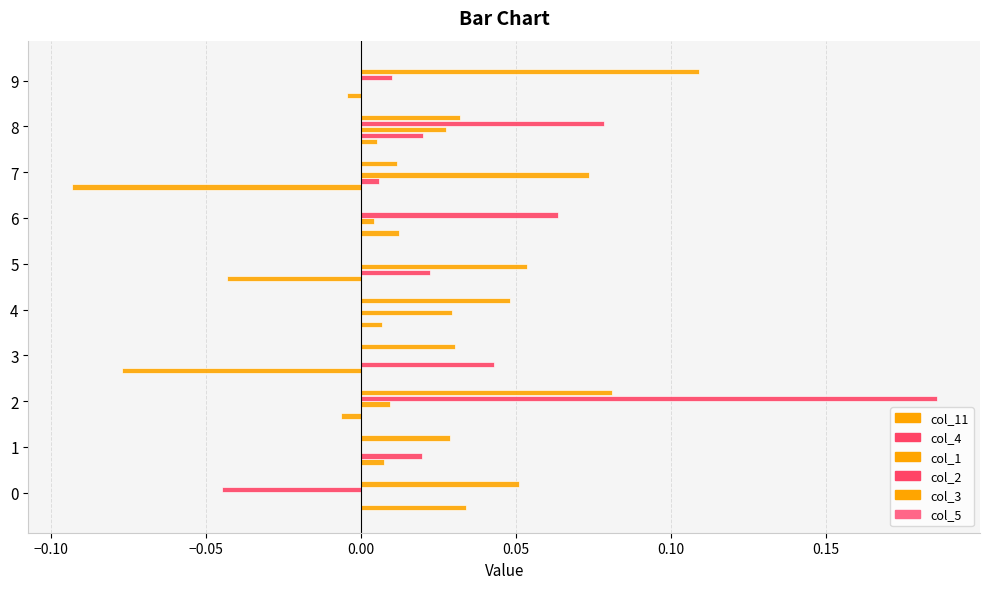

What is the highest value of the col_2 series?

0.2